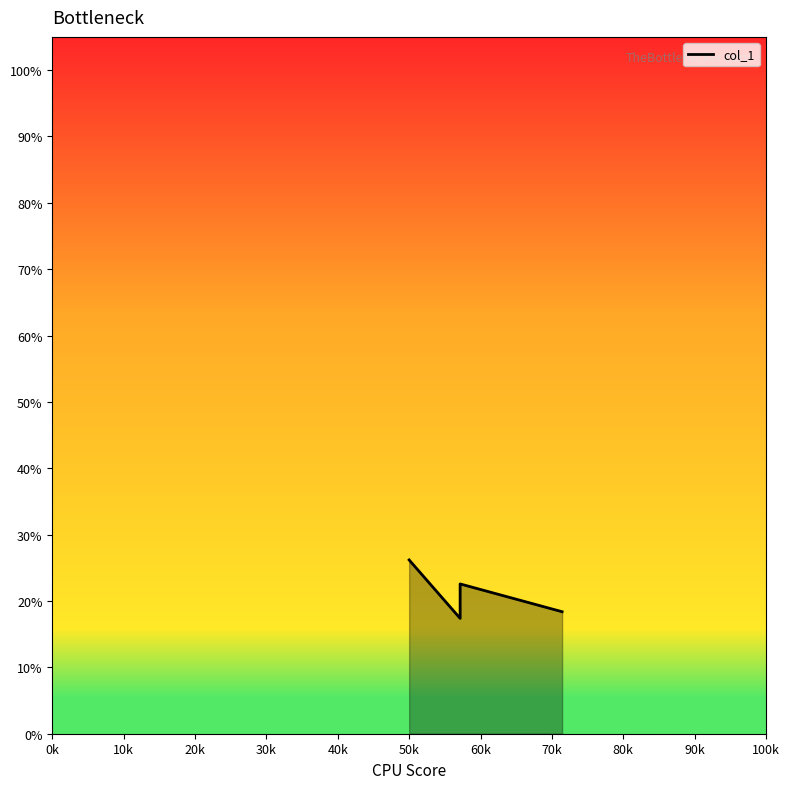

Reading left to right, transcribe all the data shown in this chart.

0.3	0.2	0.2	0.2	0.2